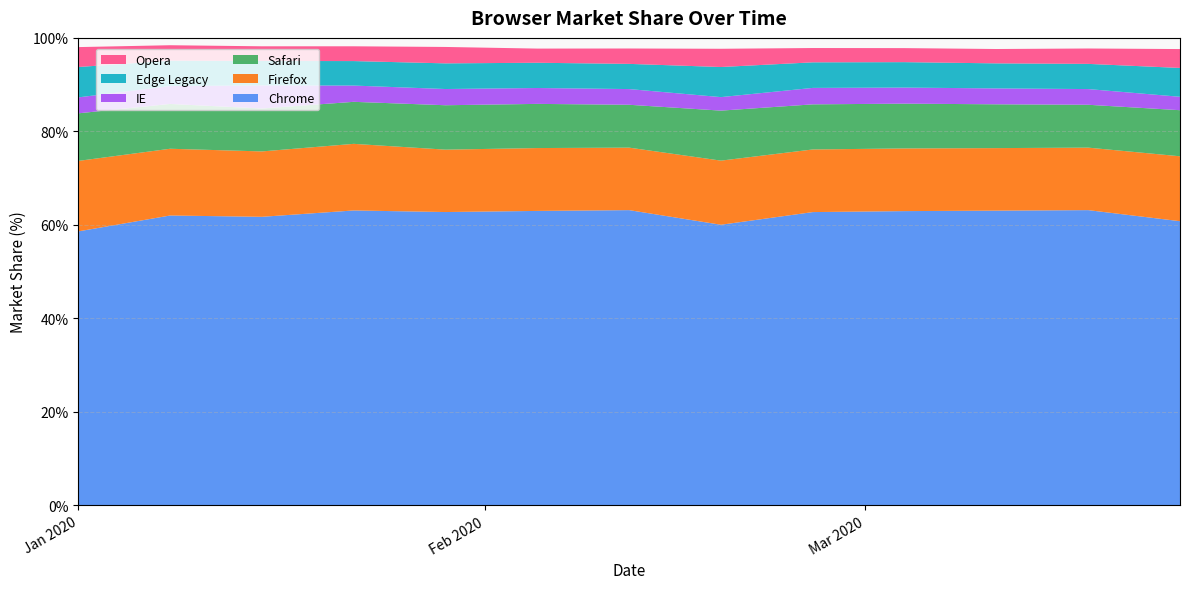

Reading left to right, list all the values displayed in this chart.

Chrome: 58.6	62.0	61.7	63.1	62.7	63.0	63.1	60.0	62.7	62.9	63.0	63.1	60.8
Firefox: 15.1	14.3	14.0	14.2	13.3	13.4	13.4	13.7	13.4	13.4	13.4	13.4	13.9
Safari: 10.2	9.6	9.2	9.0	9.5	9.4	9.2	10.7	9.7	9.6	9.4	9.2	9.9
IE: 3.4	3.8	4.9	3.5	3.5	3.4	3.4	2.9	3.5	3.4	3.4	3.4	2.9
Edge Legacy: 6.5	5.4	5.2	5.2	5.5	5.4	5.4	6.4	5.5	5.4	5.4	5.4	6.2
Opera: 4.3	3.3	3.1	3.2	3.5	3.0	3.3	3.9	3.1	3.0	3.1	3.3	4.0